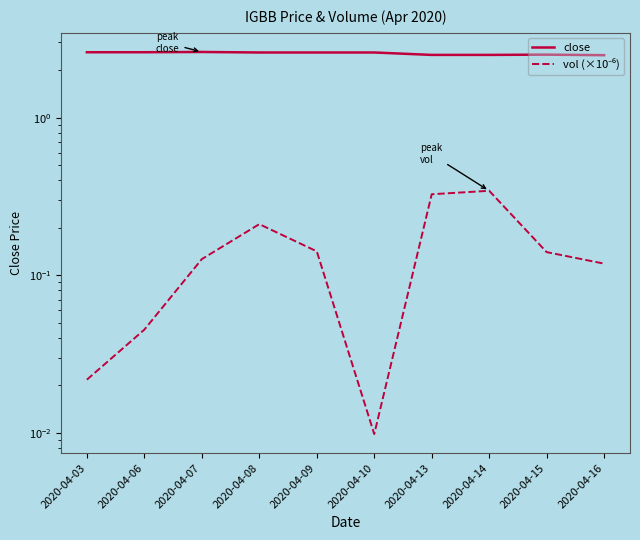

What are all the series names shown in the legend?

close, vol (×10⁻⁶)